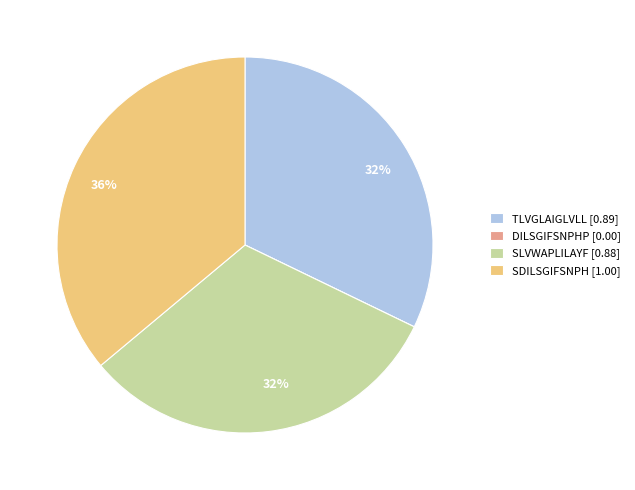

True or false: SDILSGIFSNPH accounts for 36% of the total.

True